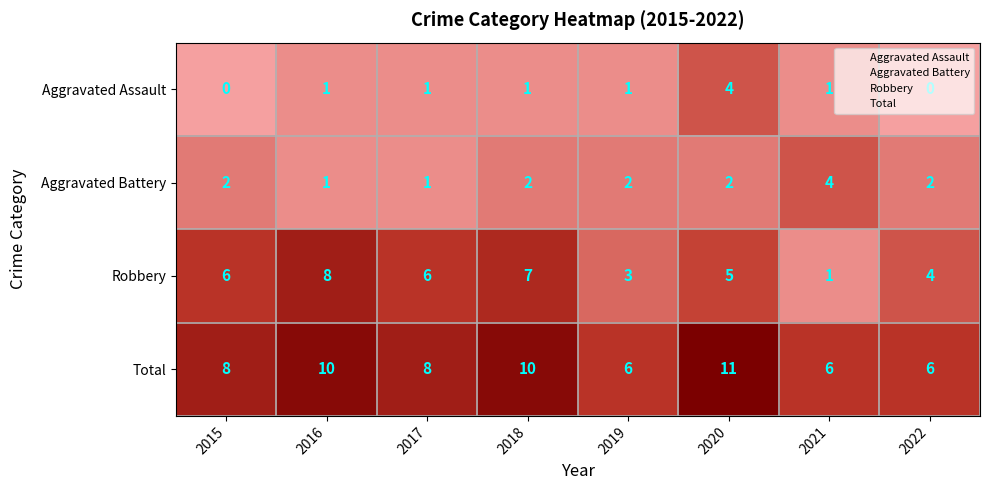

The value of Aggravated Battery at 2015 is 2. True or false?

True